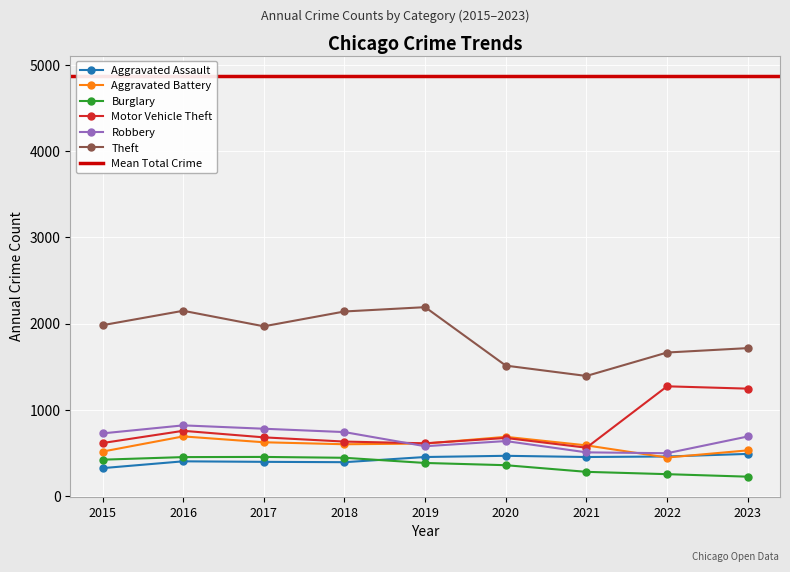

What is the highest value of the Motor Vehicle Theft series?

1272